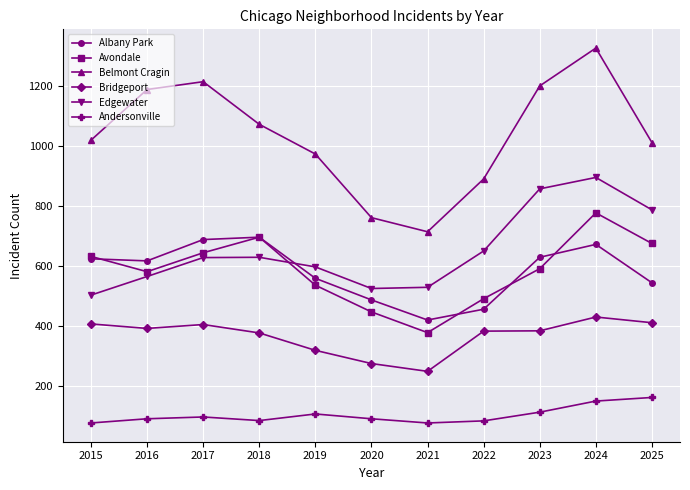

What is the value of the Albany Park point at the 7th from the left?

421